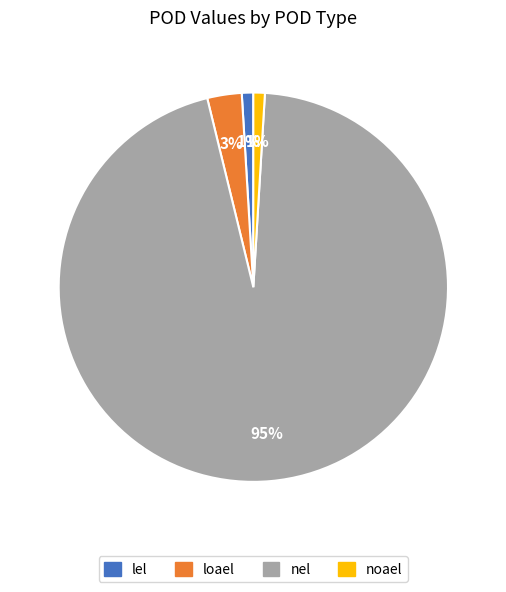

What percentage is the noael slice, to the nearest percent?

1%